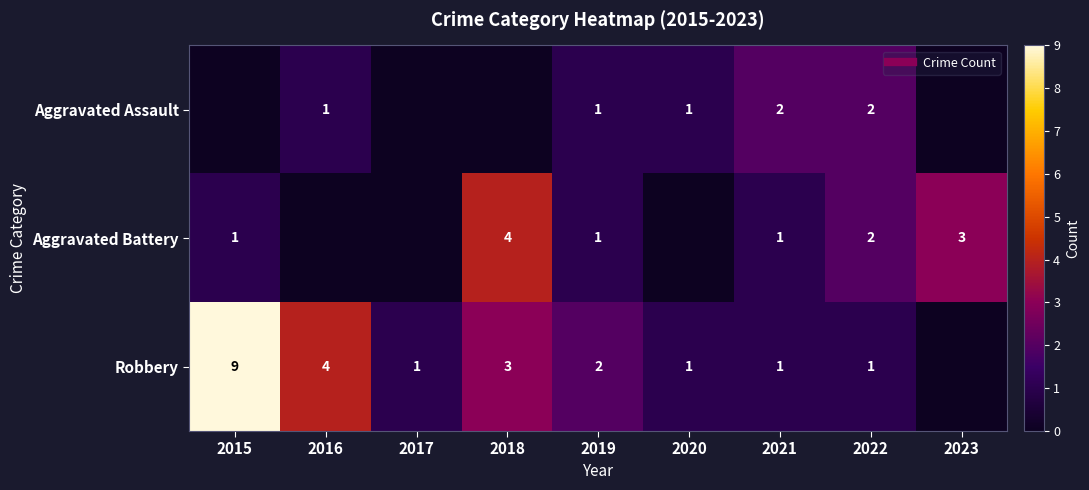

Which series has the largest range (max minus min)?

Robbery